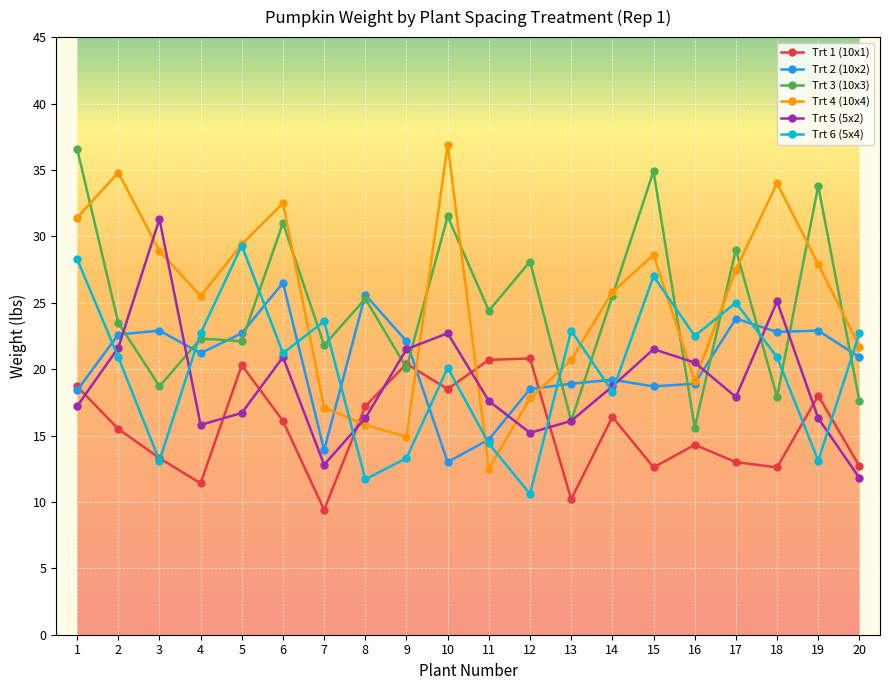

The Trt 1 (10x1) series shows 10.2 at 13. True or false?

True